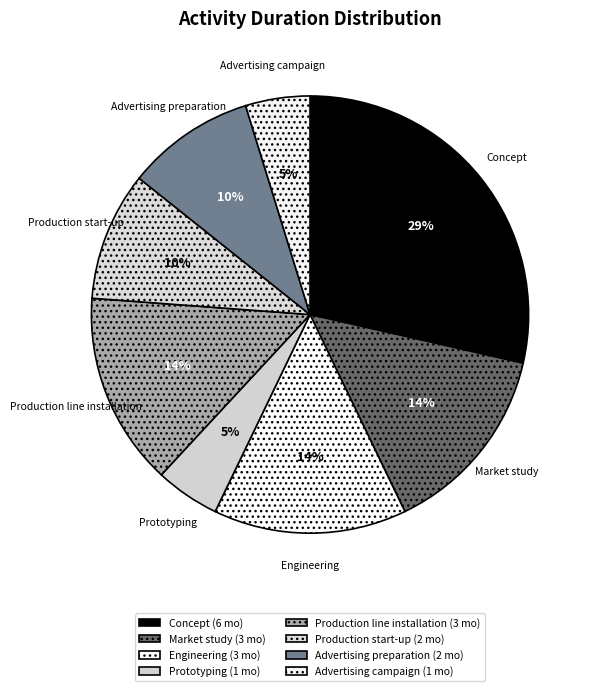

To the nearest percent, what is the average slice percentage?

12%